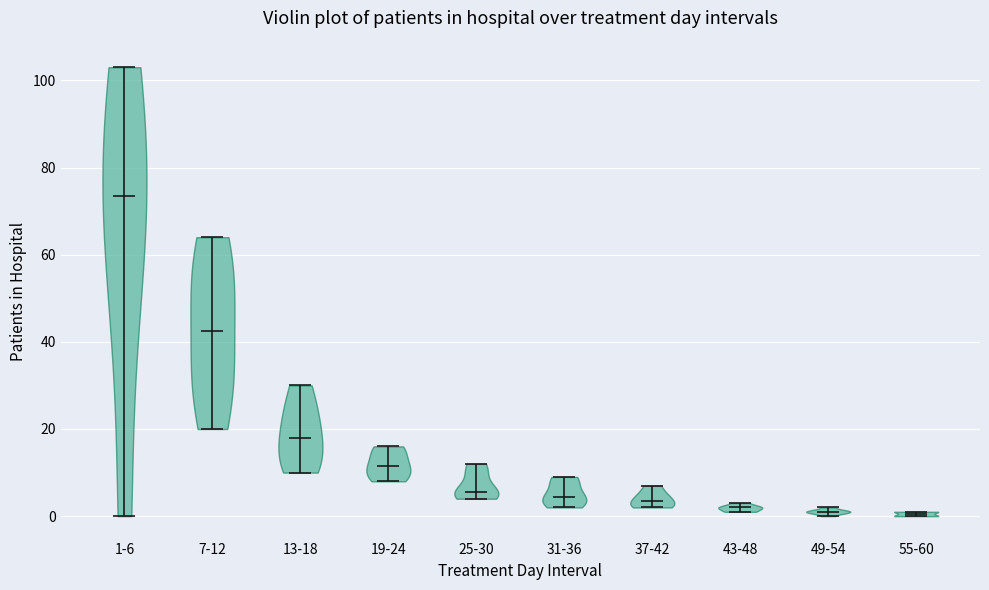

What is the highest point the violin for 31-36 reaches on the y-axis? The values are not printed on the chart, so give them approximately, as read against the axis.

10